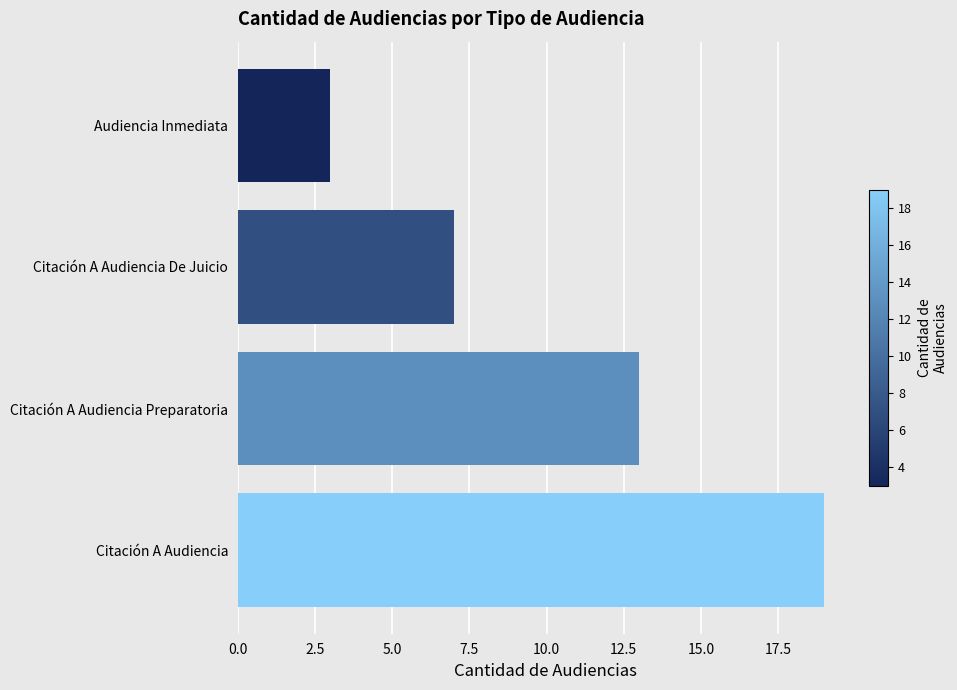

Which label corresponds to the largest value in the chart?

Citación A Audiencia